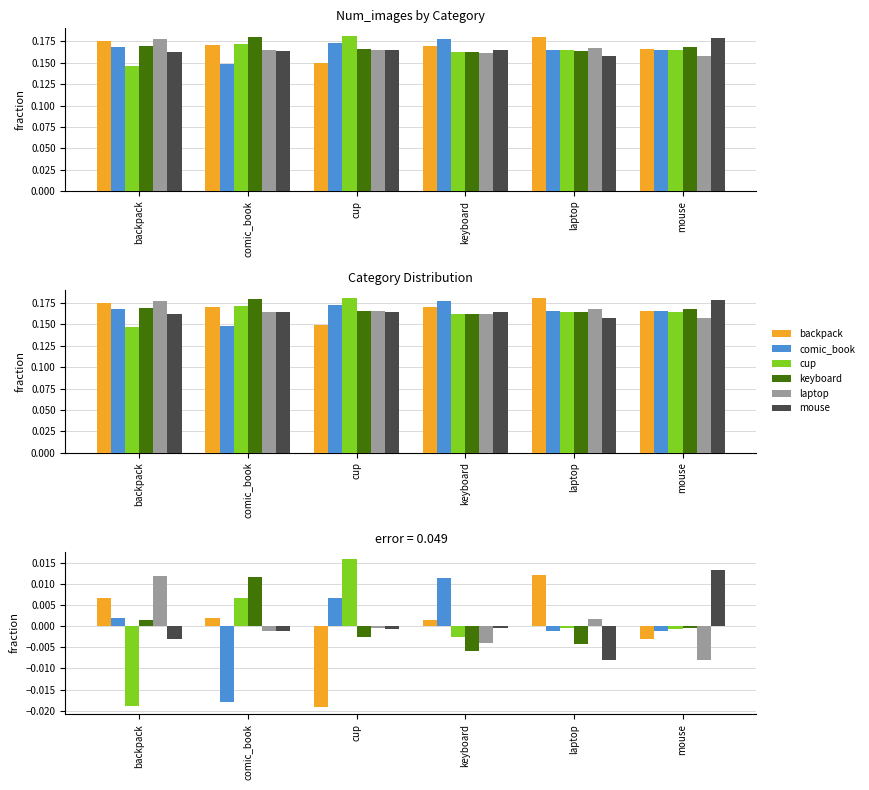

What is the label of the 5th bar from the left?

laptop